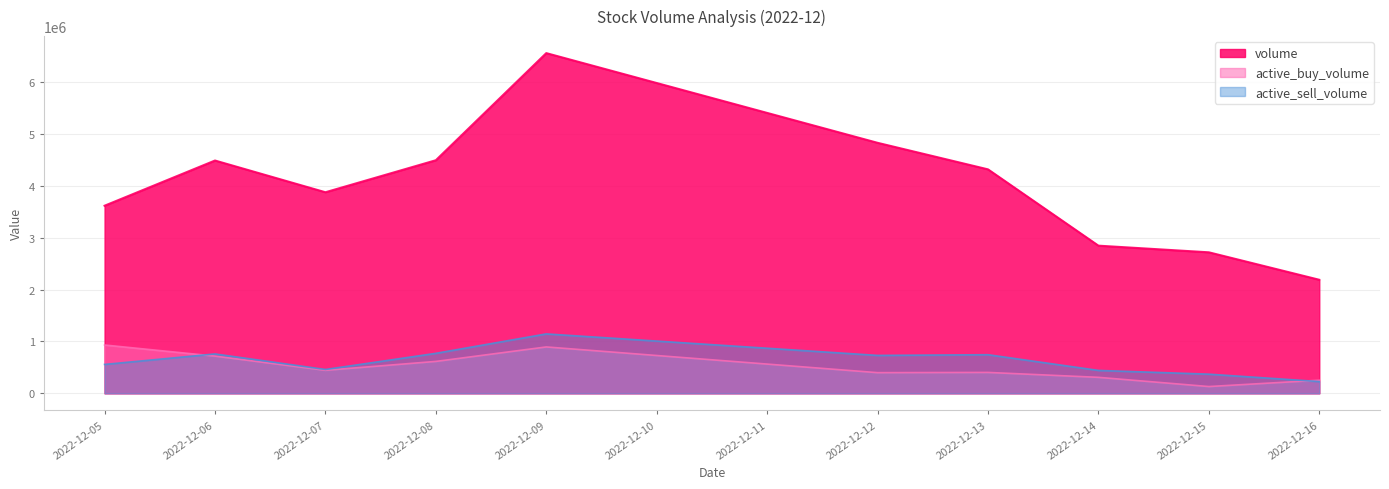

Between which two adjacent categories do active_buy_volume and active_sell_volume first intersect?

2022-12-05 and 2022-12-06